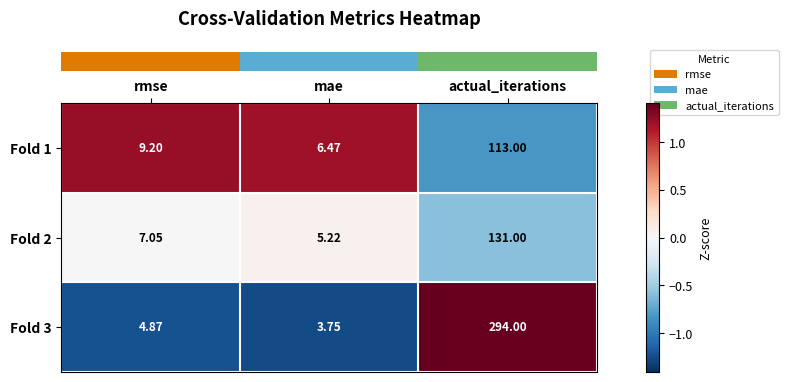

Between rmse and actual_iterations, which series saw the biggest shift?

Fold 3